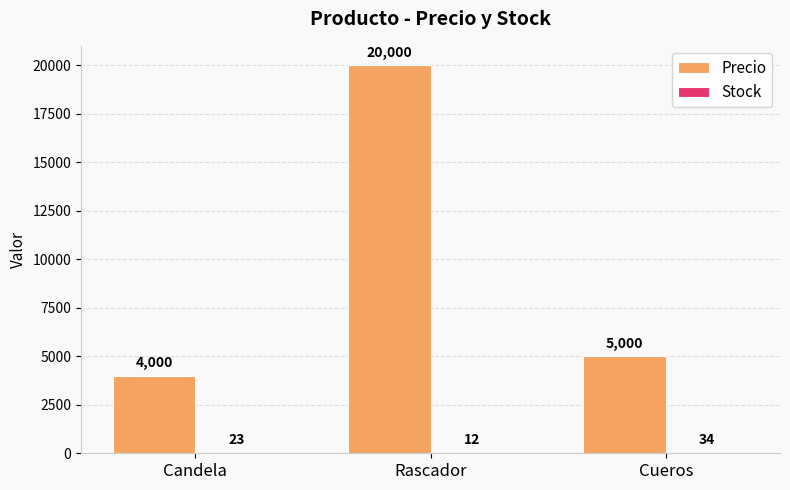

The value of Precio at Candela is 6921. True or false?

False